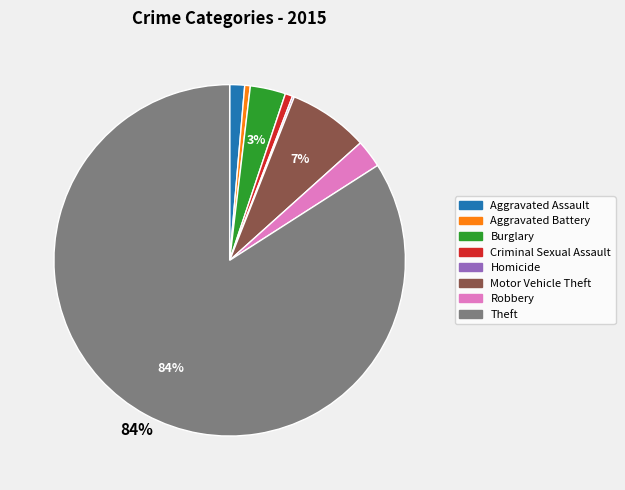

Which slice is the largest?

Theft